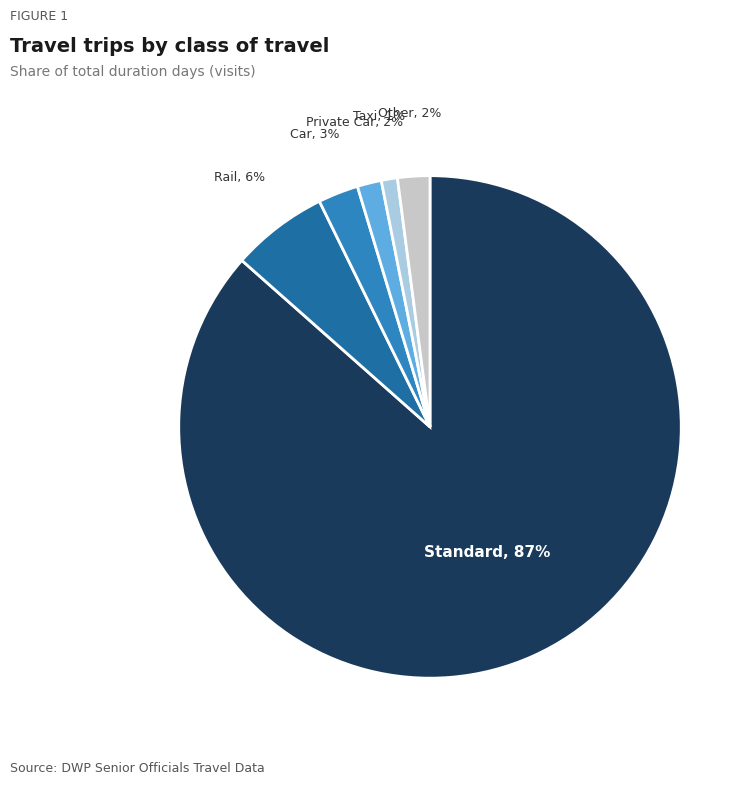

To the nearest percent, what is the average slice percentage?

17%